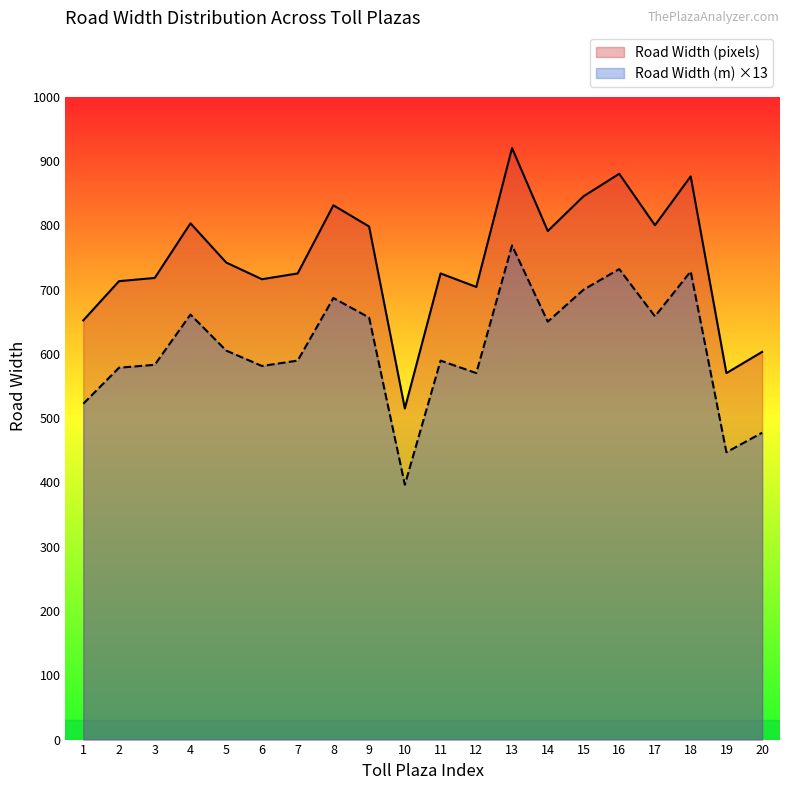

At which label does Road Width (pixels) reach its peak?

13